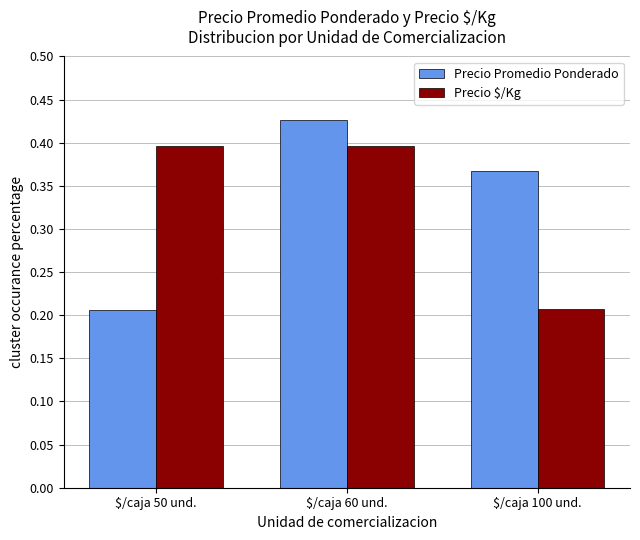

Which label corresponds to the smallest value in the chart?

$/caja 50 und.